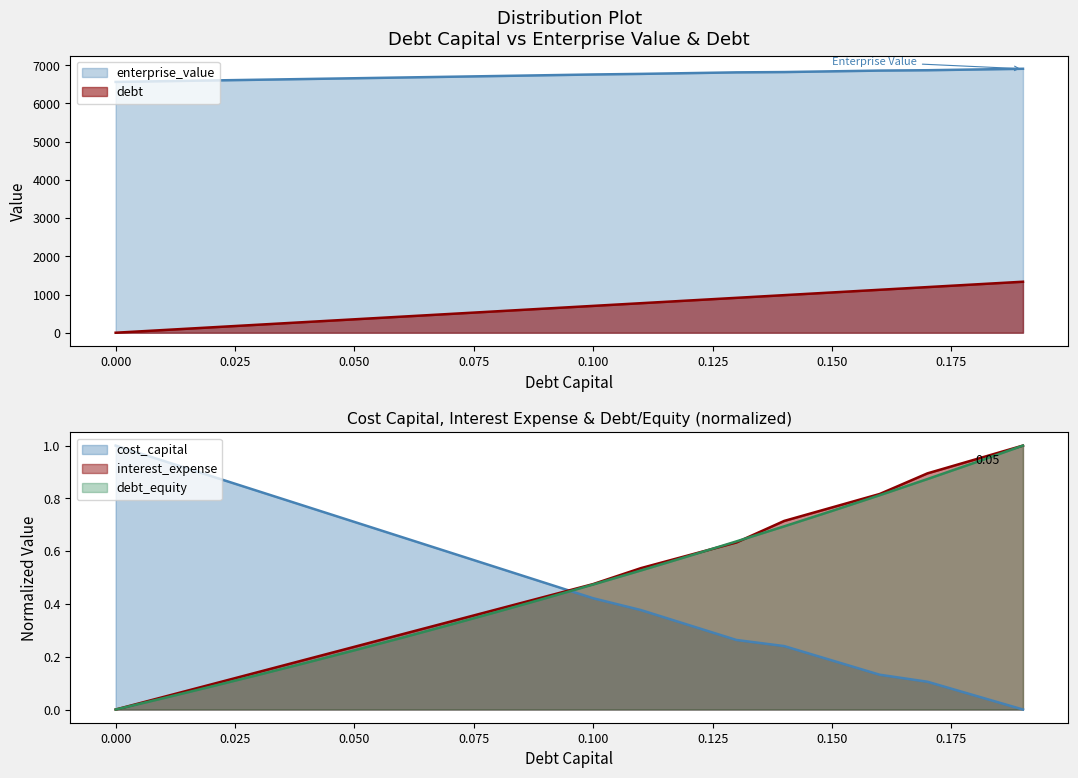

Is the value of cost_capital at 0.18 greater than the value of debt_capital at 0.03?

No